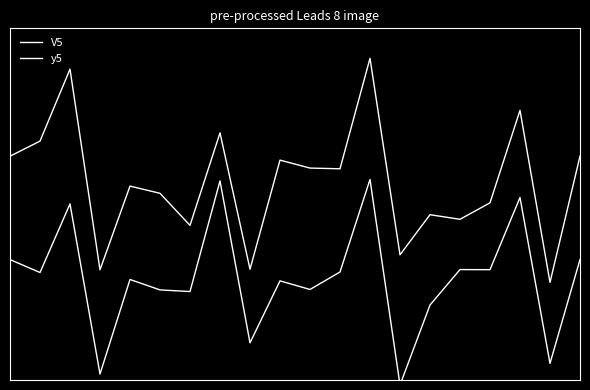

Which category has the lowest value across all series?

13